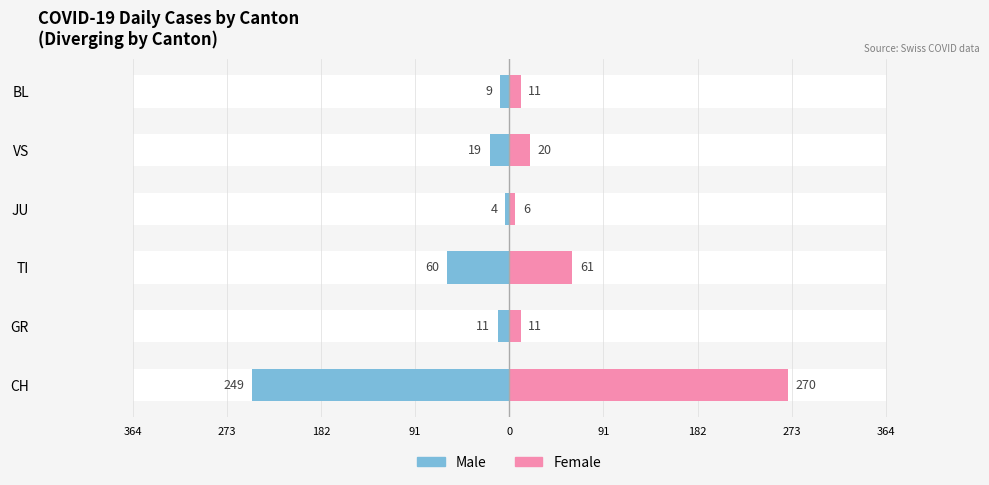

Reading left to right, transcribe all the data shown in this chart.

Male: -249	-11	-60	-4	-19	-9
Female: 270	11	61	6	20	11